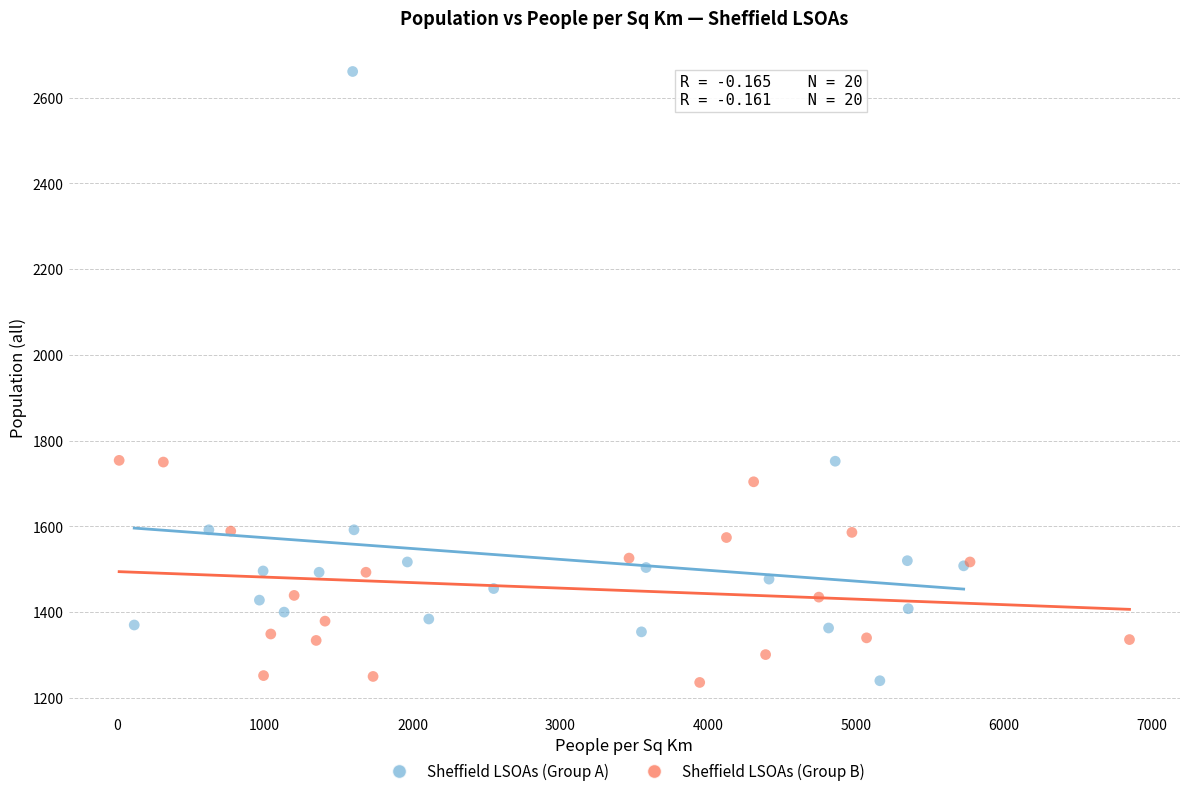

Which series contains the highest Y value?

Sheffield LSOAs (Group A)